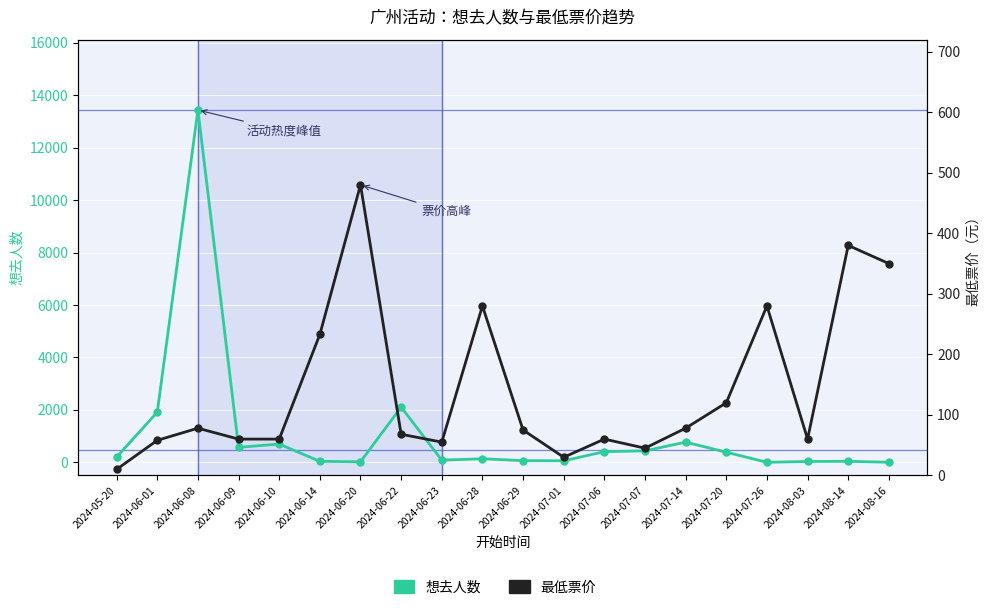

How many lines are shown in the chart?

2